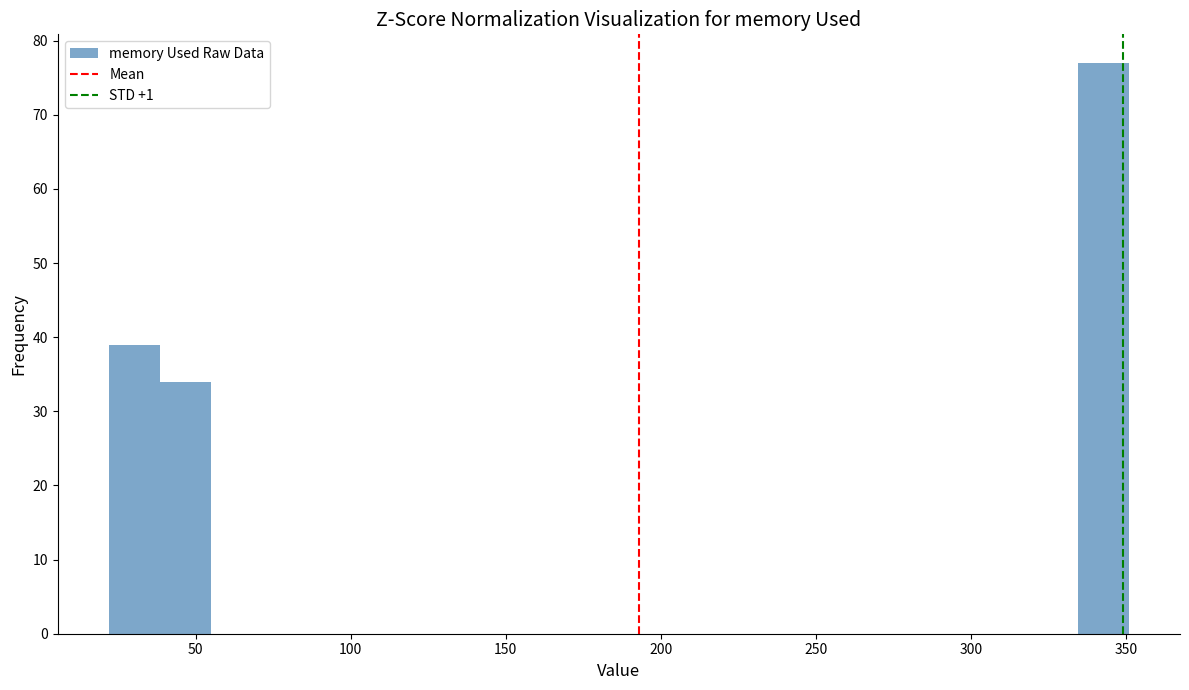

Read against the x-axis, roughly where is the centre of the tallest bar?

345